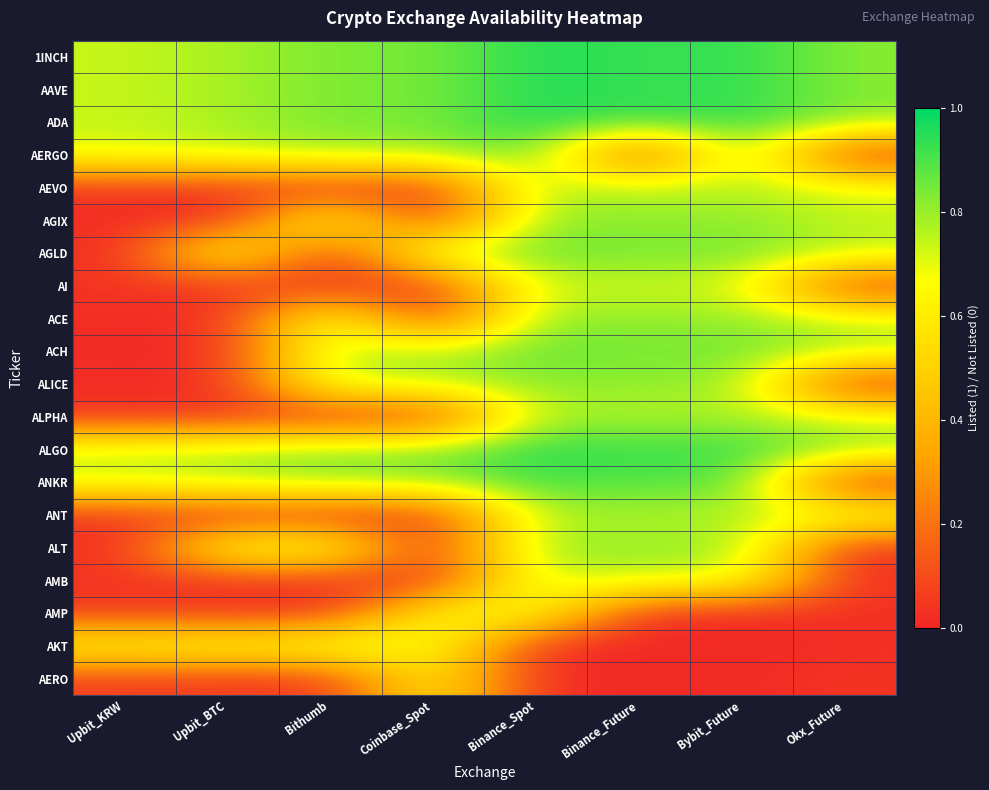

What is the total value across all series at Bithumb?

9.6